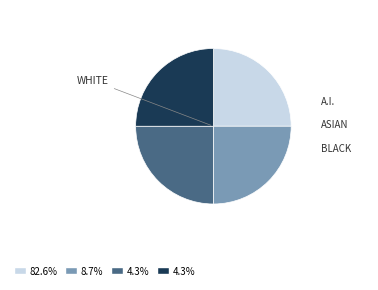

Is there any slice that represents more than half of the pie?

No